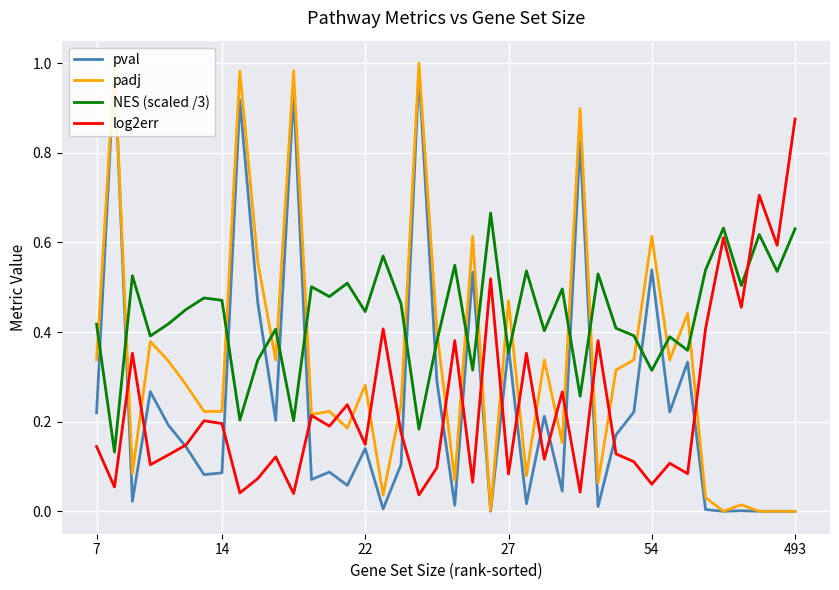

True or false: pval has more than 1 interior local peaks.

True